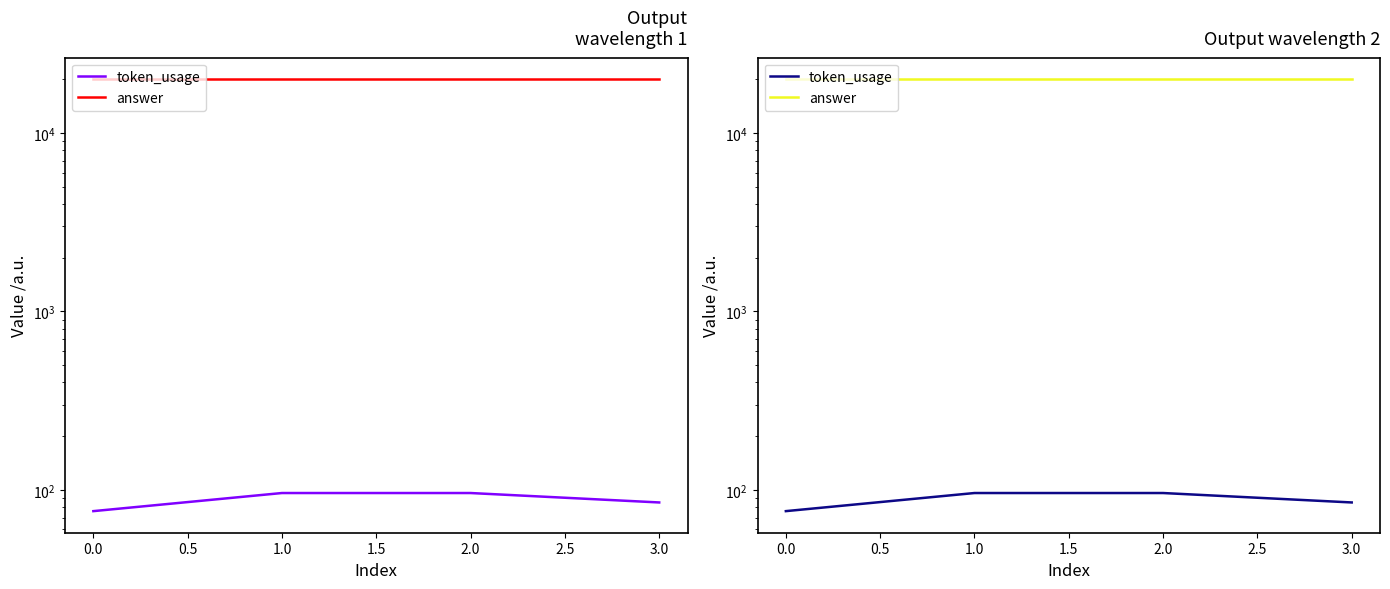

What are all the series names shown in the legend?

token_usage, answer